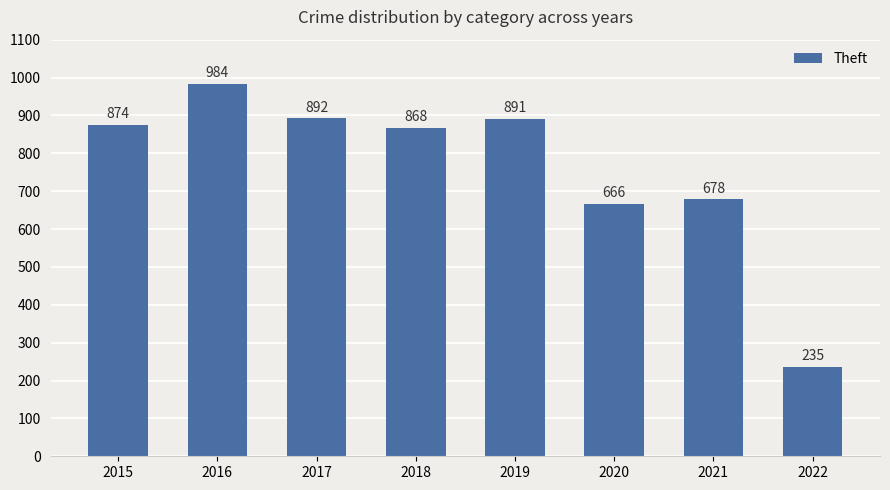

Which label corresponds to the smallest value in the chart?

2022